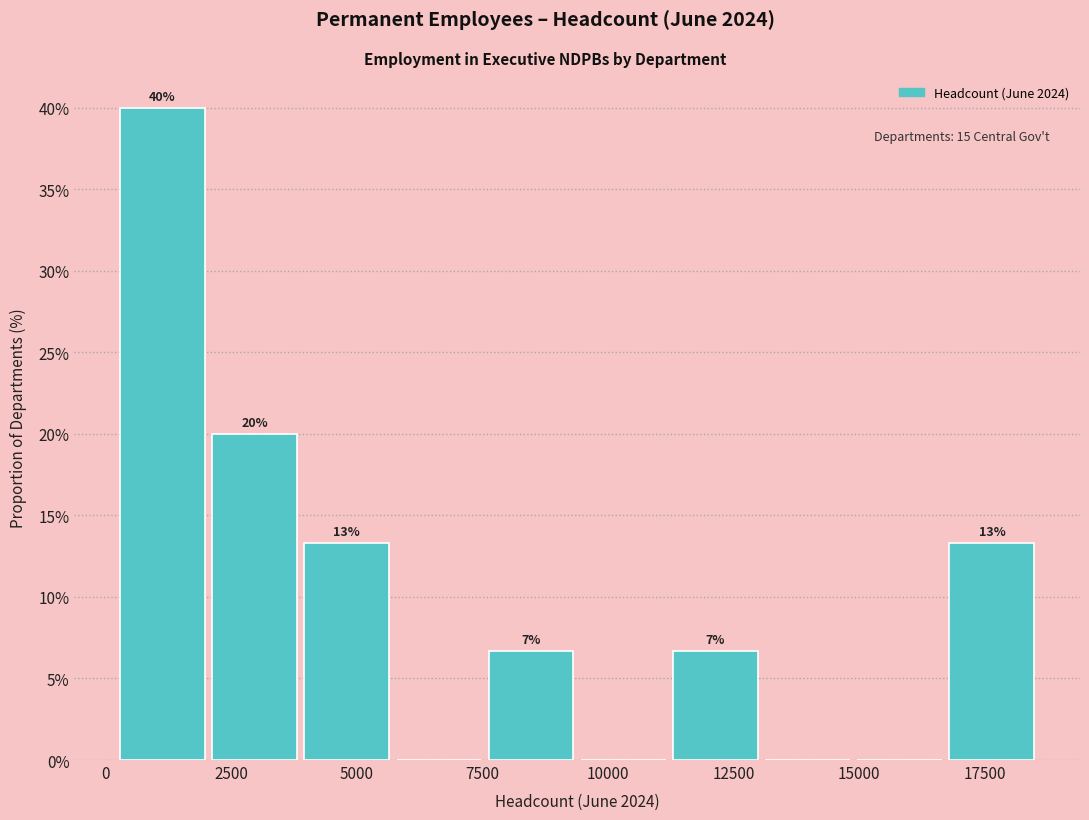

Around what value on the x-axis is the tallest bar? Give the approximate position of its centre, as read against the axis.

1000